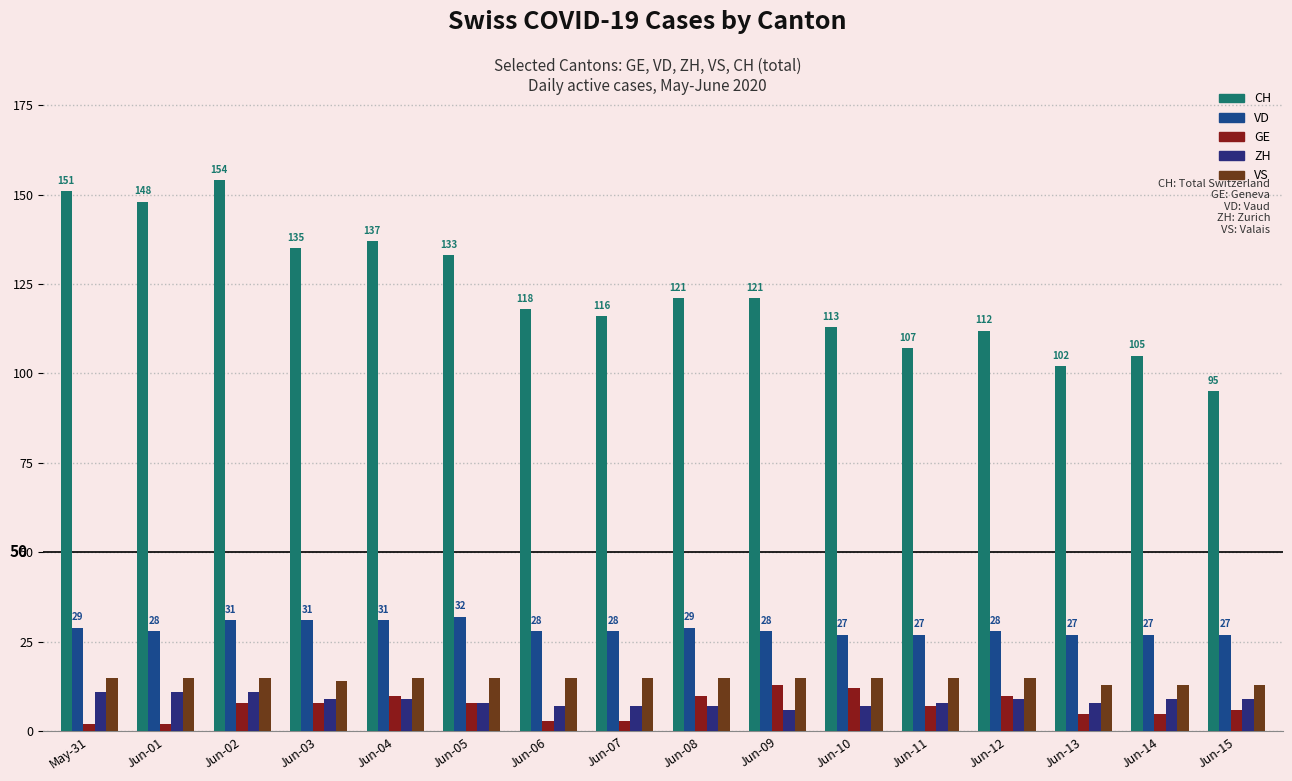

Read the GE value at Jun-07, to the nearest 5.

5